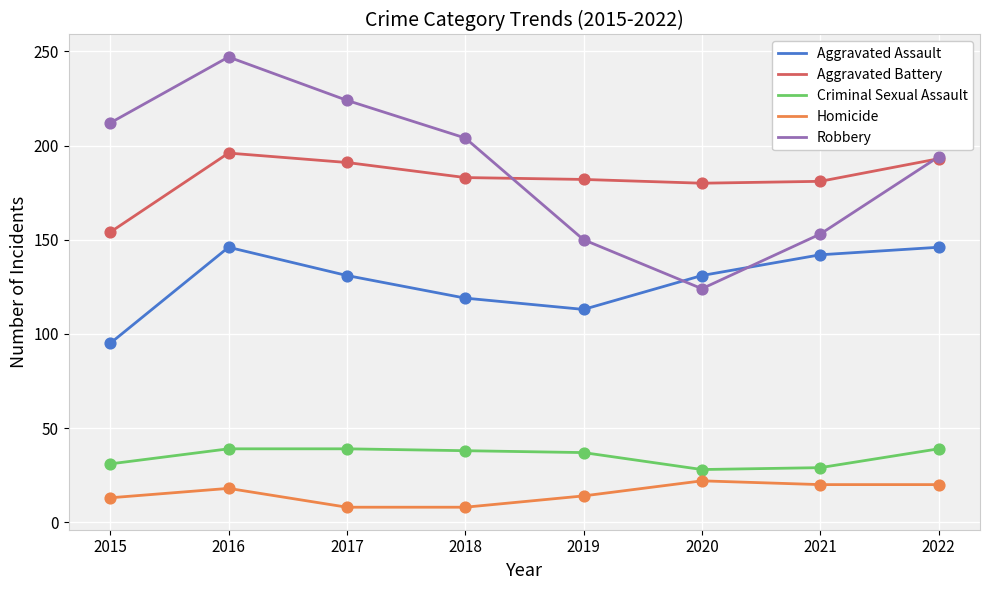

At which category is the sum across all series the highest?

2016